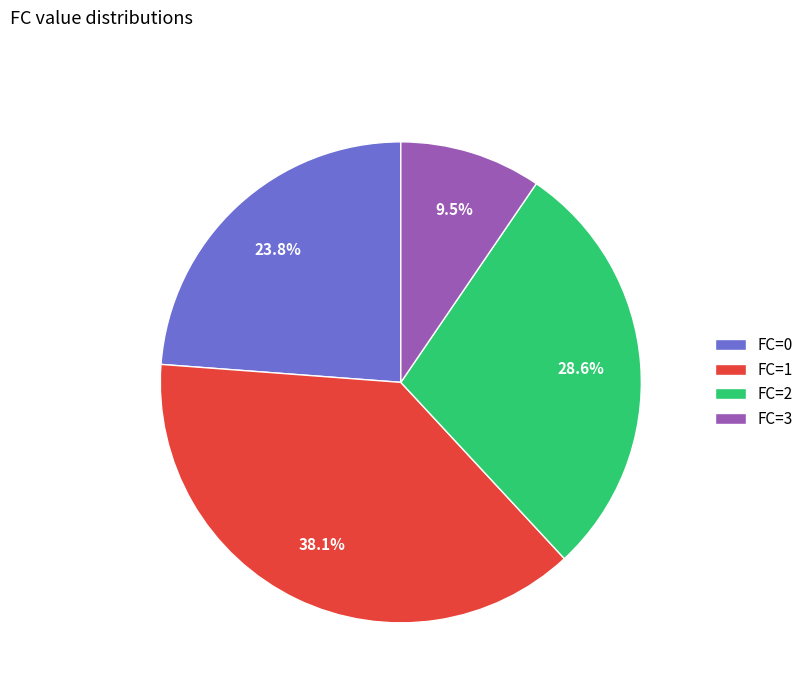

To the nearest percent, what is the average slice percentage?

25%